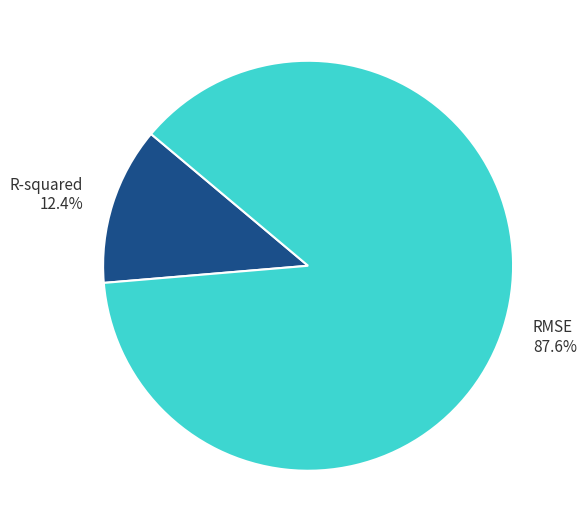

Which has a higher value, RMSE or R-squared?

RMSE